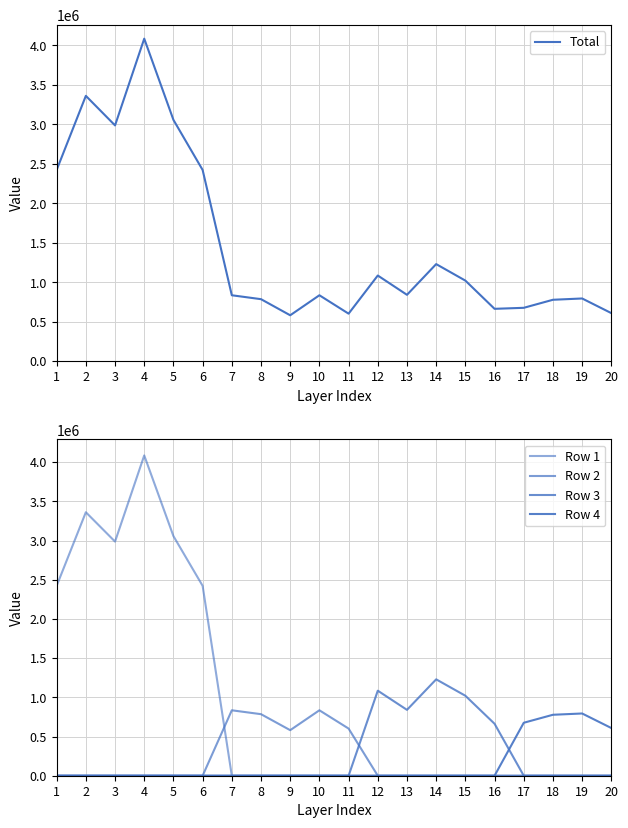

What are all the series names shown in the legend?

Total, Row 1, Row 2, Row 3, Row 4